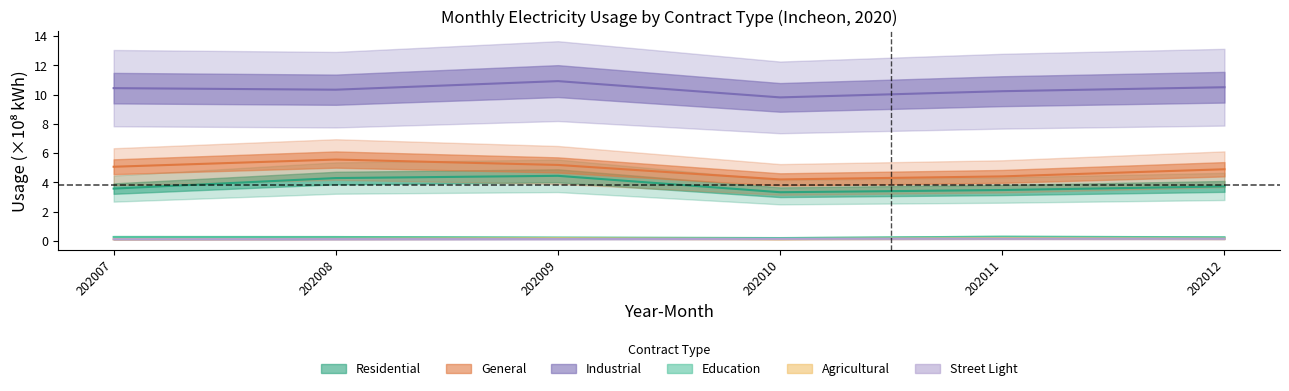

Does the chart display data point markers on the line(s)?

No